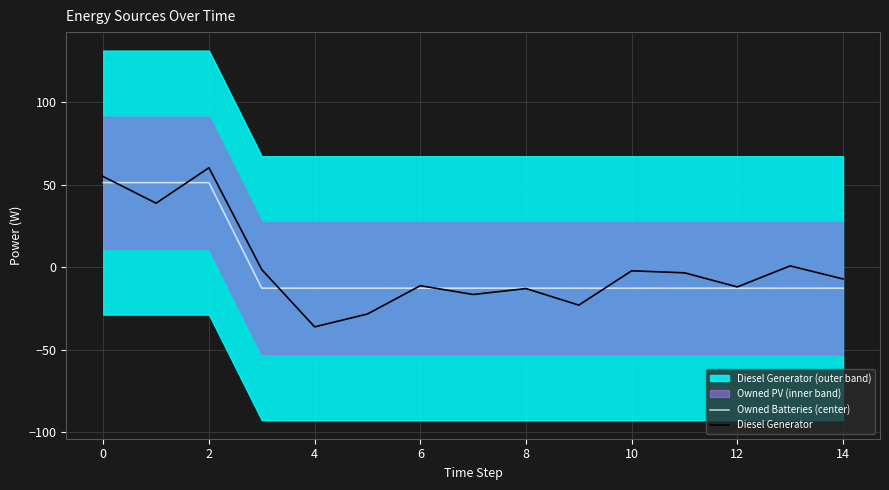

What is the highest value of the Owned Batteries (center) series?

51.2